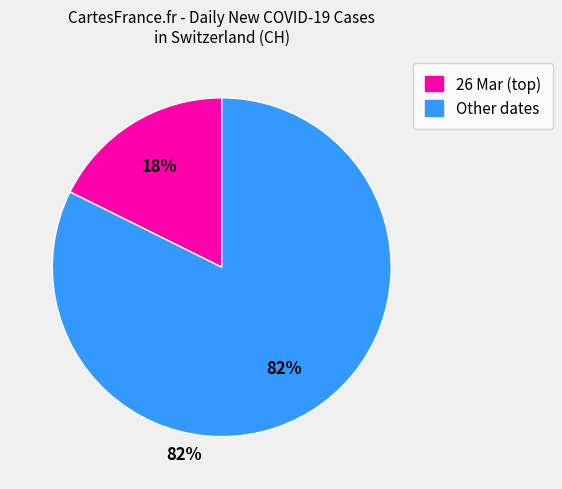

Is there a majority slice in this chart?

Yes